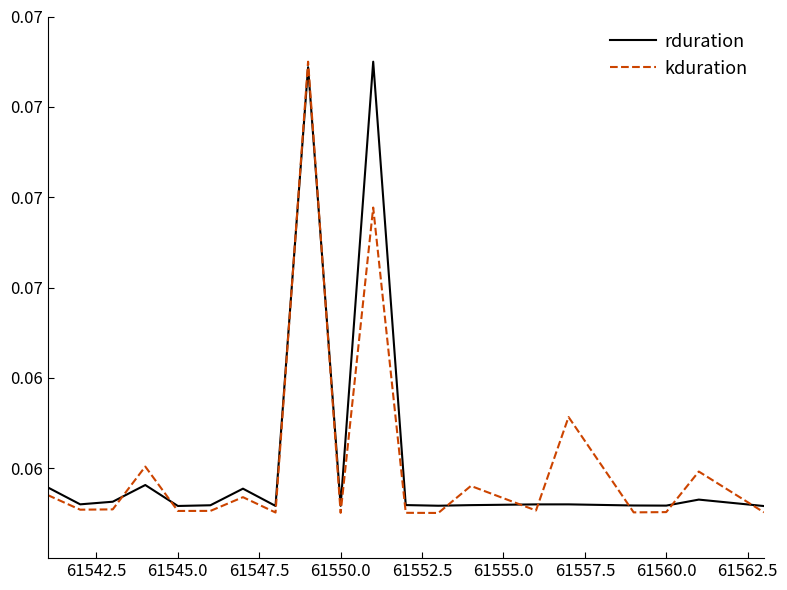

Which series has the widest spread of values?

kduration